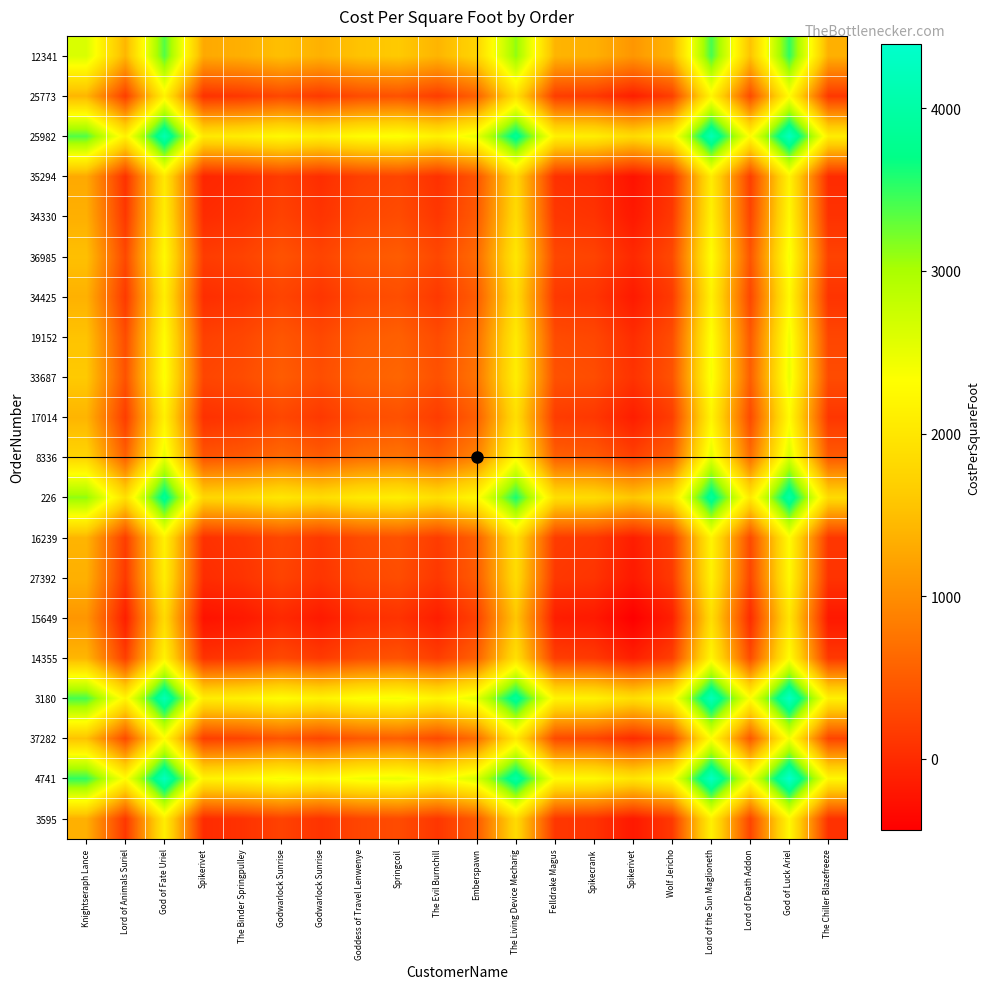

Rank the series by their maximum value, from highest to lowest.

4741, 3180, 25982, 226, 12341, 8336, 33687, 19152, 37282, 36985, 14355, 25773, 17014, 16239, 34425, 27392, 34330, 3595, 35294, 15649